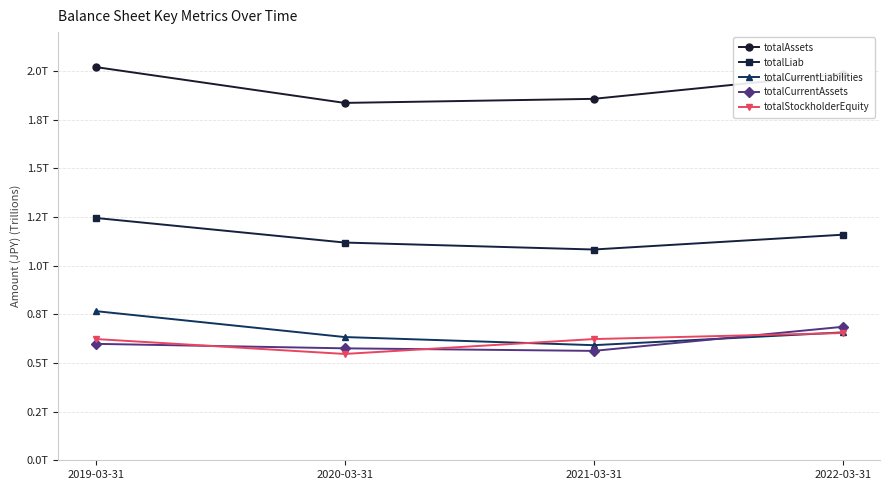

At which category does totalLiab reach its first local valley?

2021-03-31